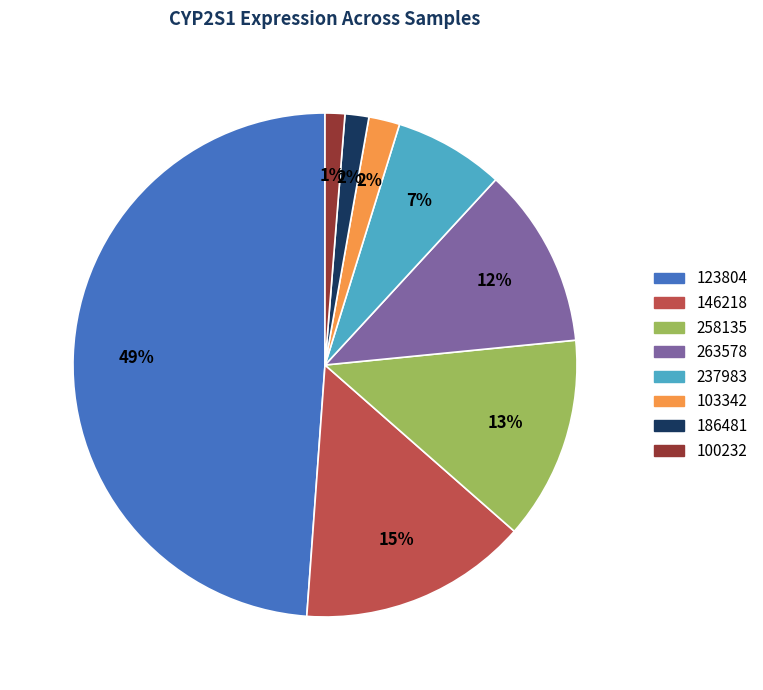

Which slice is the largest?

123804